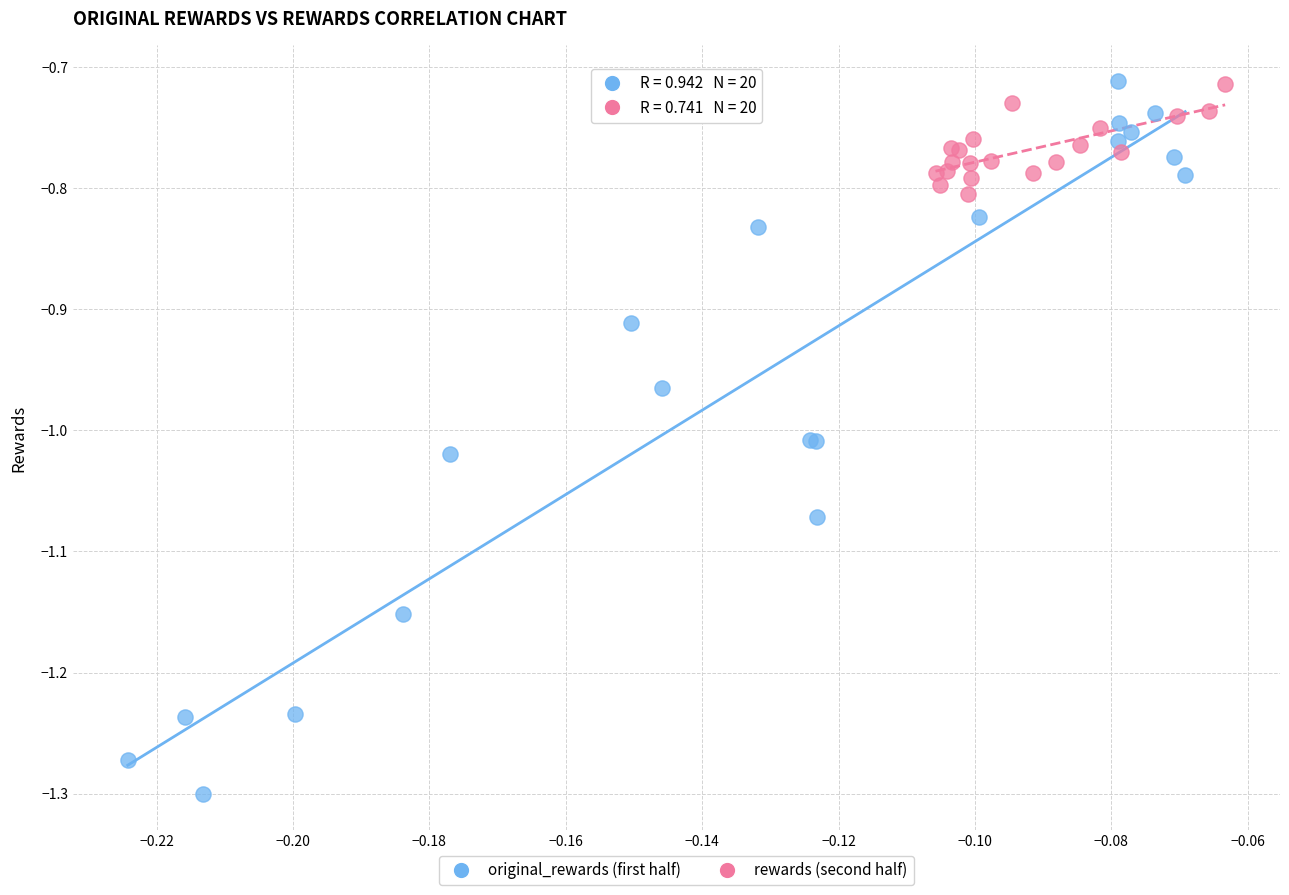

Which series reaches the minimum Y coordinate?

original_rewards (first half)